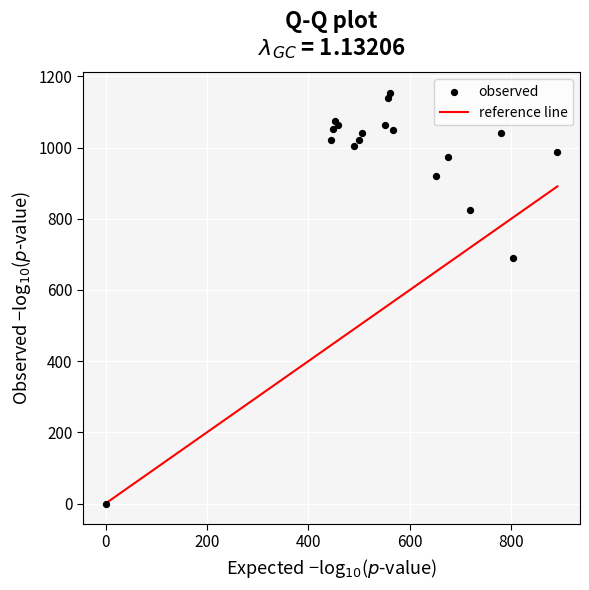

What Y value in the scatter plot is closest to 576?

690.0